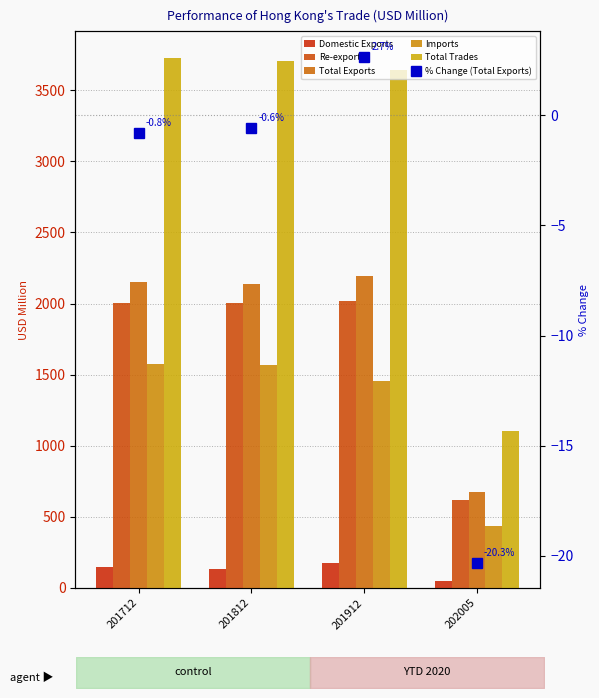

Which series changed the most between 201912 and 202005?

Total Trades